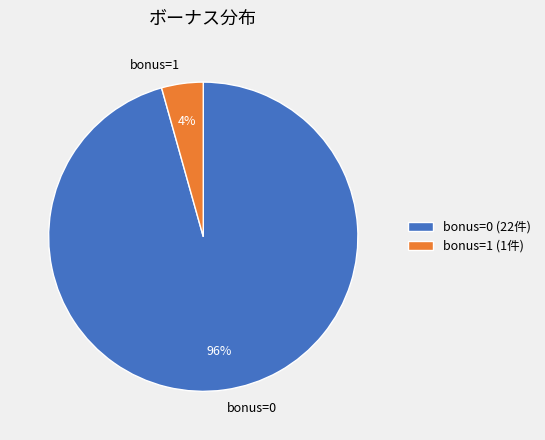

Between bonus=1 and bonus=0, which is larger?

bonus=0